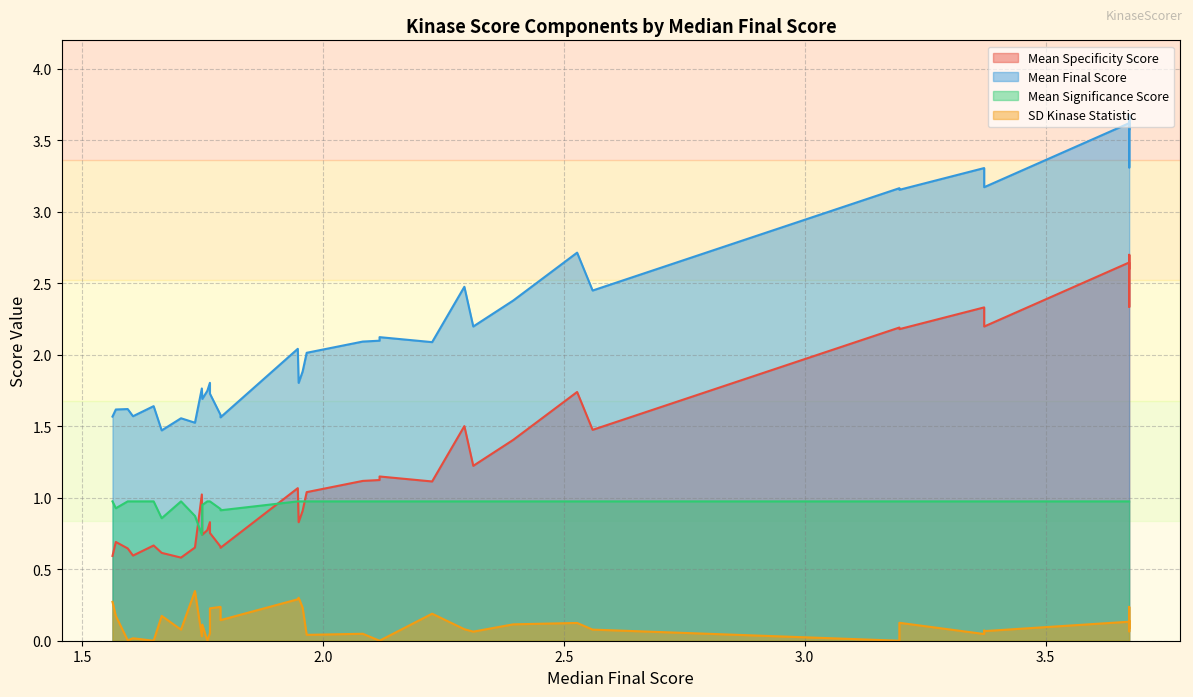

What is the approximate value of Mean Significance Score at 7?

1.0